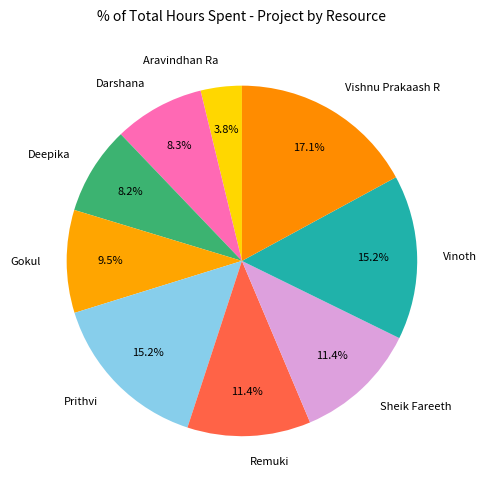

Approximately how many times larger is the value at Aravindhan Ra compared to Darshana?

0.5